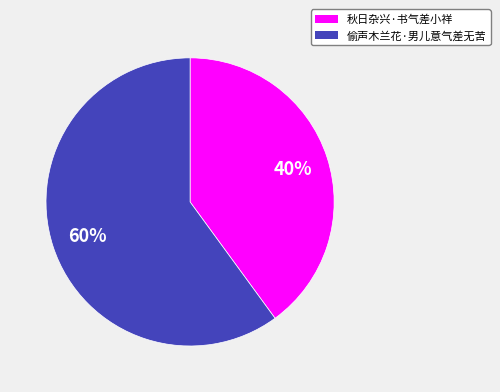

Is the sum of 秋日杂兴·书气差小祥 and 偷声木兰花·男儿意气差无苦 greater than half?

Yes